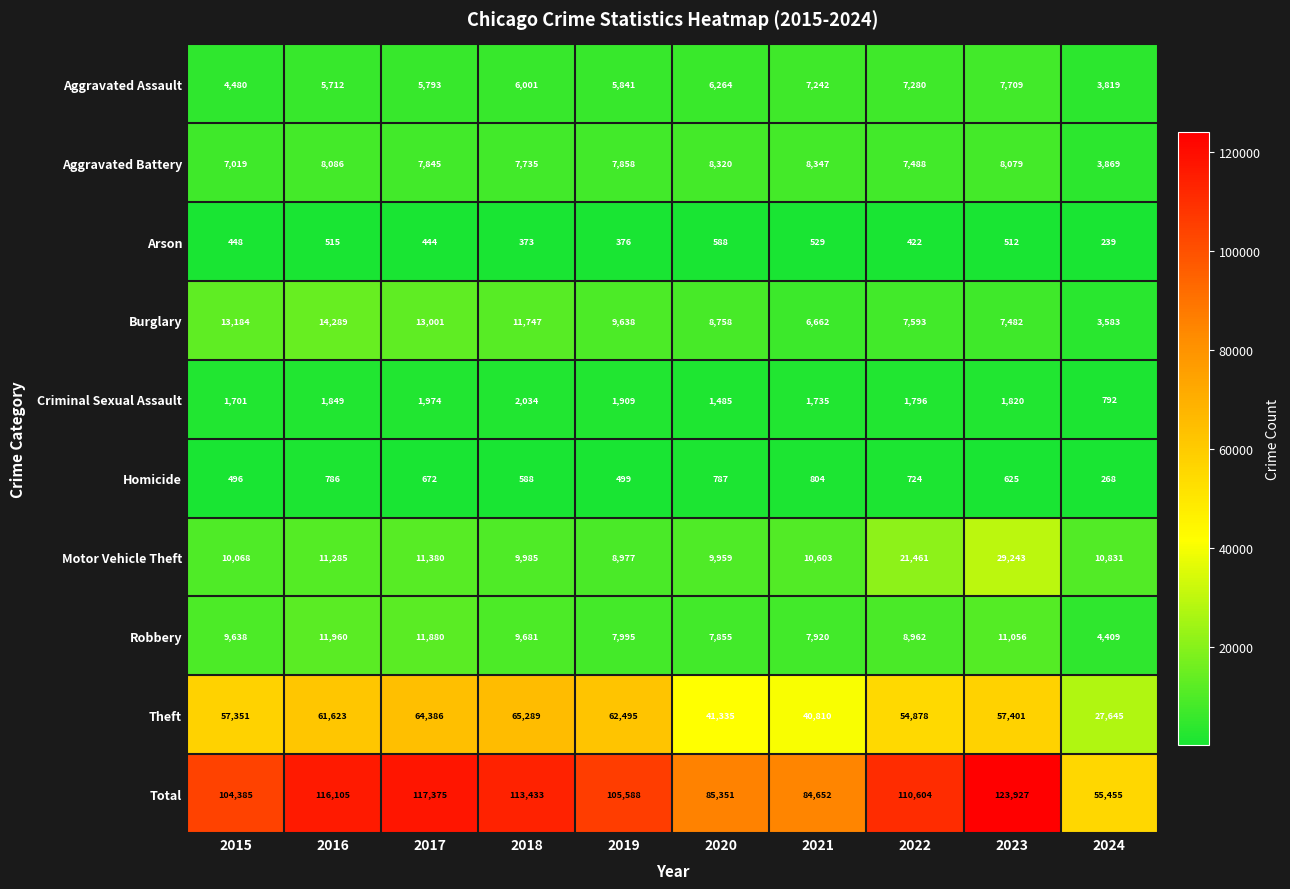

What is the difference between the highest and lowest values at 2016?

115590